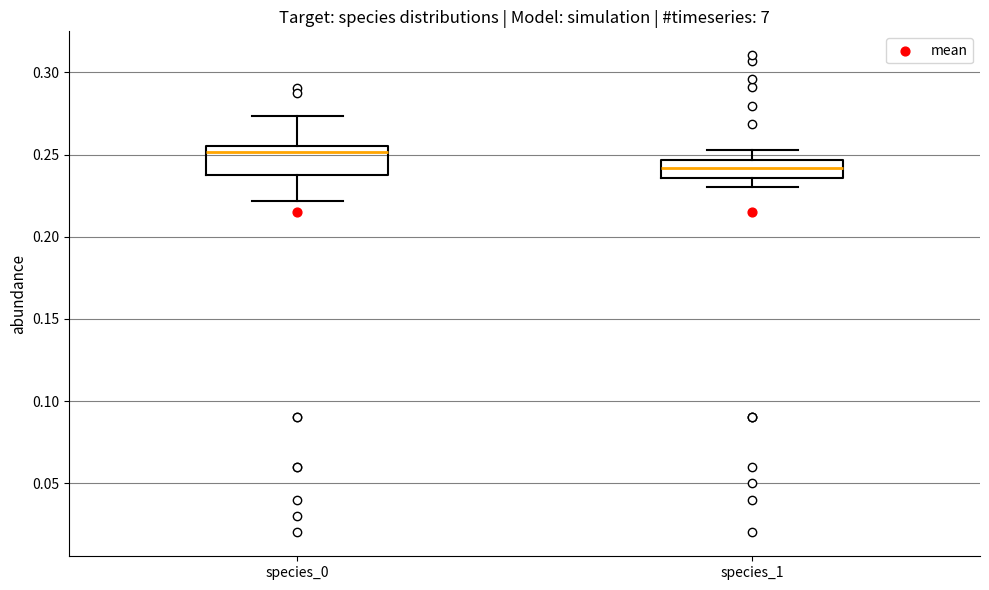

Reading left to right, read every box against the y-axis: the position of its median line, the range the box covers, and the ends of its whiskers. The values are not printed on the chart, so give them approximately, as read against the axis.

species_0: median 0.250, box 0.240 to 0.255, whiskers 0.220 to 0.275
species_1: median 0.240, box 0.235 to 0.245, whiskers 0.230 to 0.255